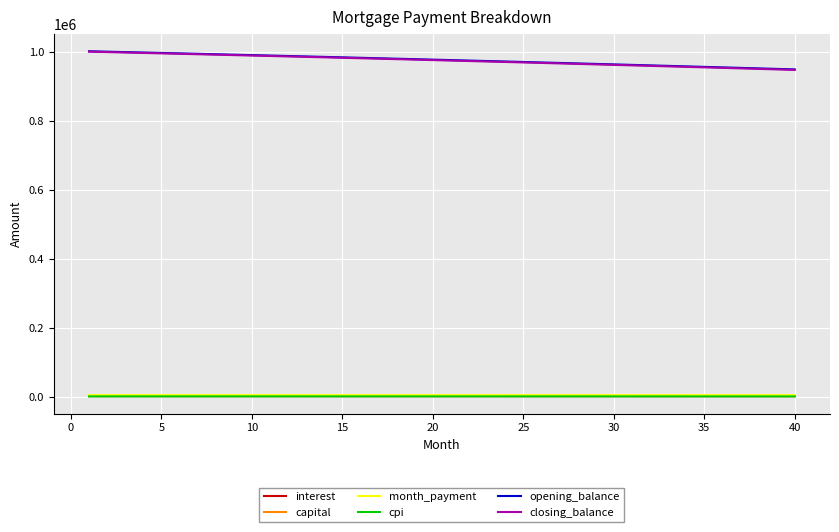

What is the highest value of the closing_balance series?

1000453.0